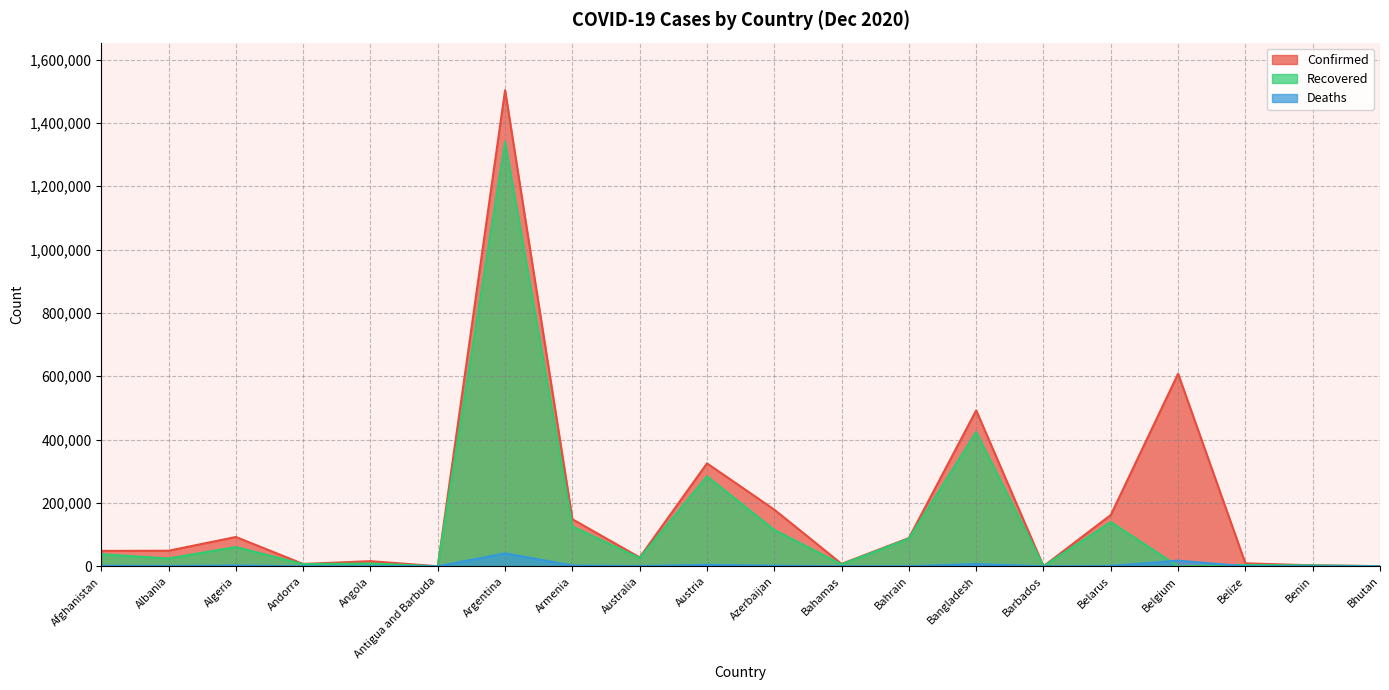

What is the total value across all series at Argentina?

2884383